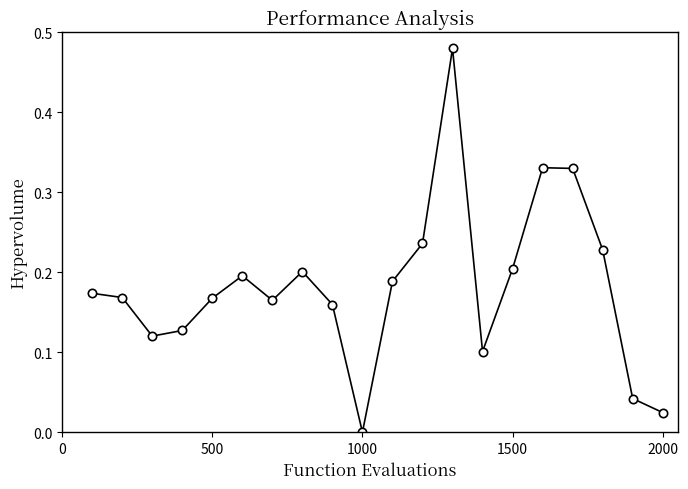

How many points are lower than both their immediate neighbors (excluding endpoints)?

4